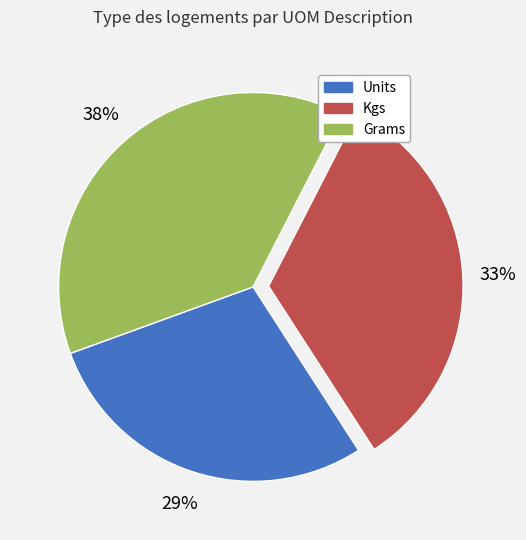

True or false: Units accounts for 29% of the total.

True